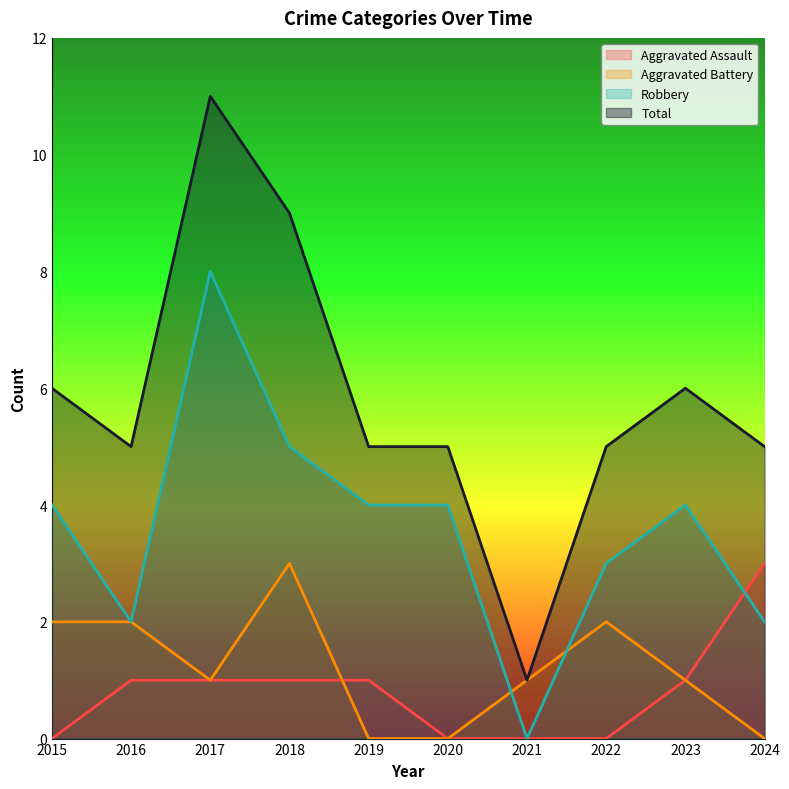

After their last crossing, which series has the higher values: Aggravated Battery or Robbery?

Robbery